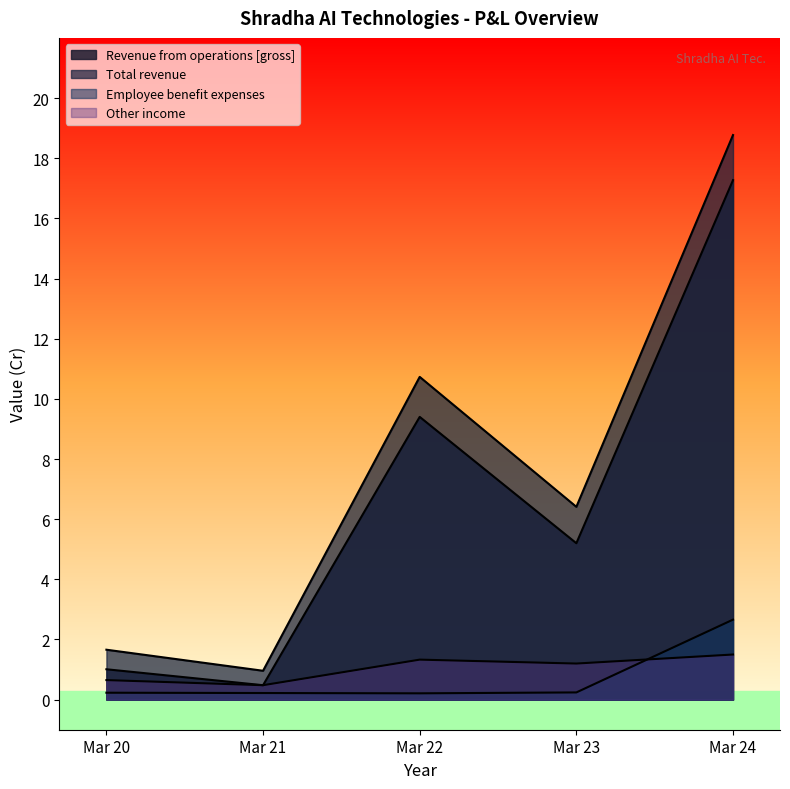

What is the difference between the maximum and minimum values in the Total revenue series?

17.8